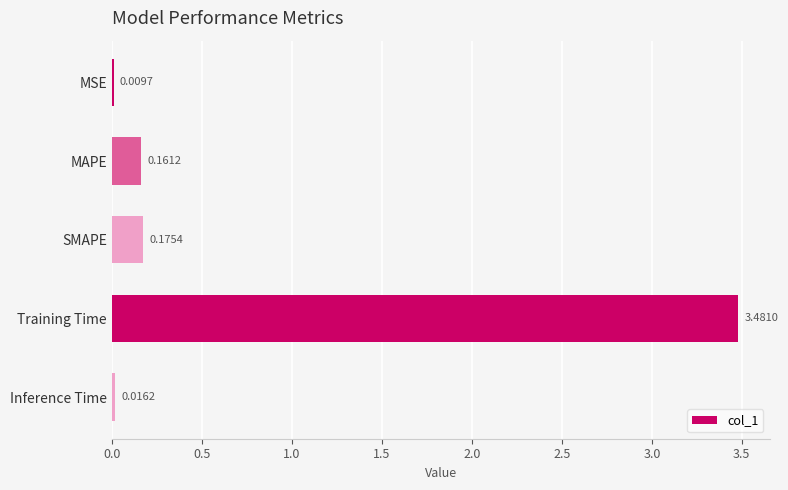

What is the sum of all values?

3.8